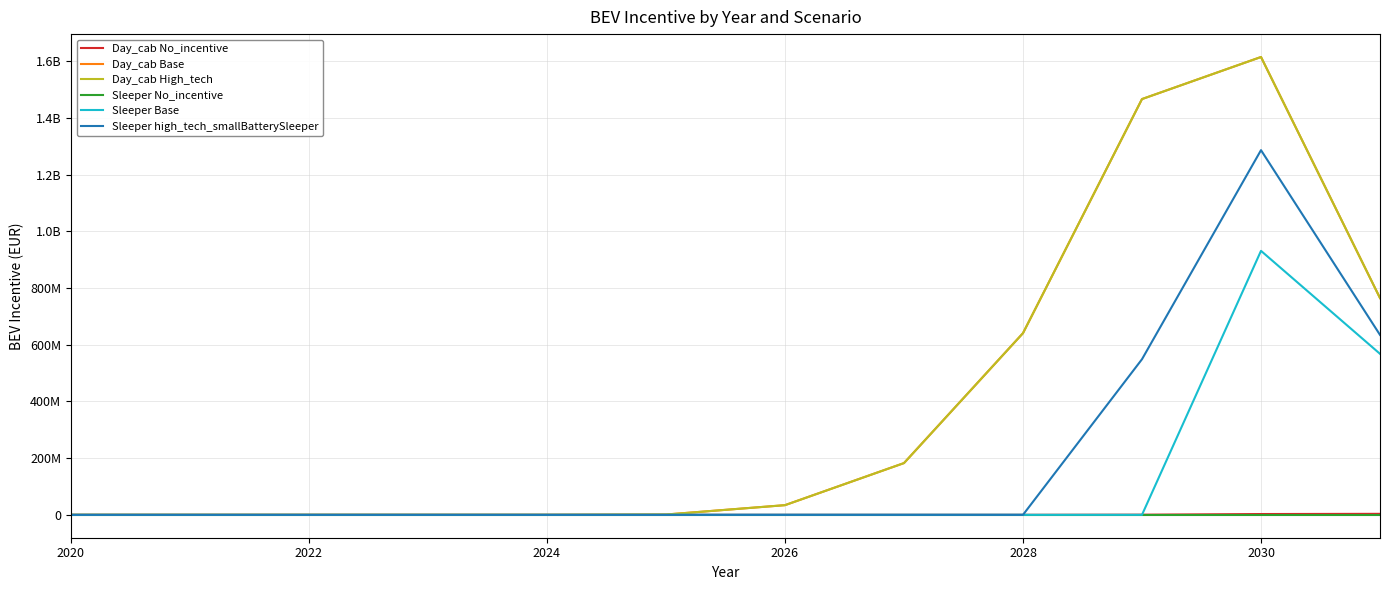

Is this an area chart (filled region under the line)?

No